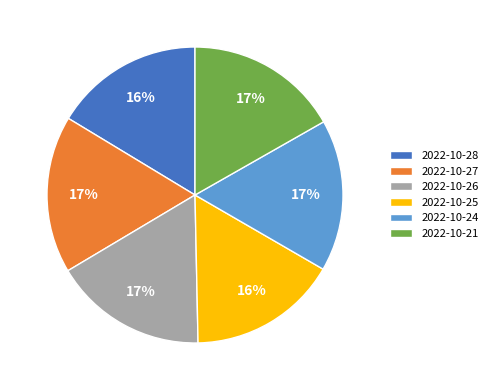

Do 2022-10-27 and 2022-10-21 together represent more than half of the pie?

No